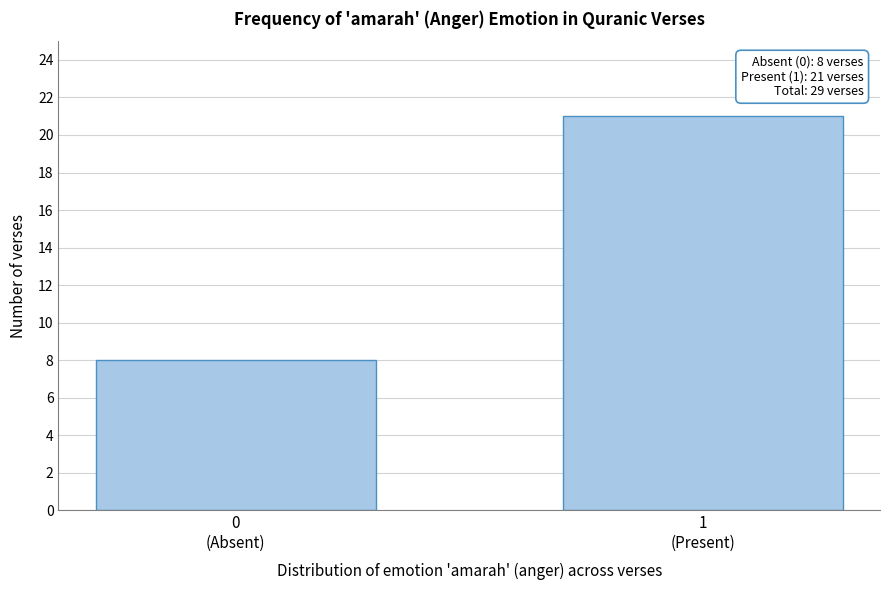

Reading left to right, what are all the values shown in this chart?

8	21